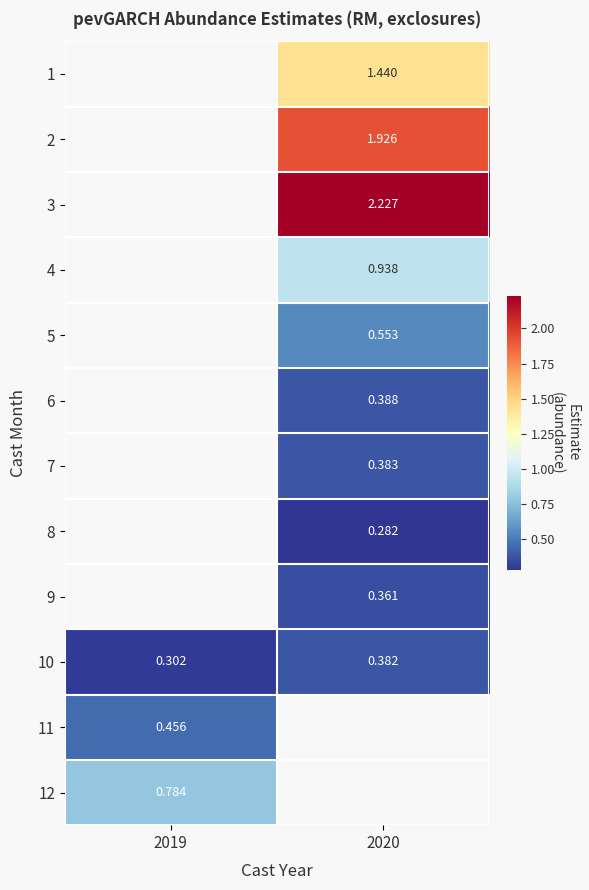

Is the value of 4 at 2020 greater than the value of 11 at 2019?

Yes